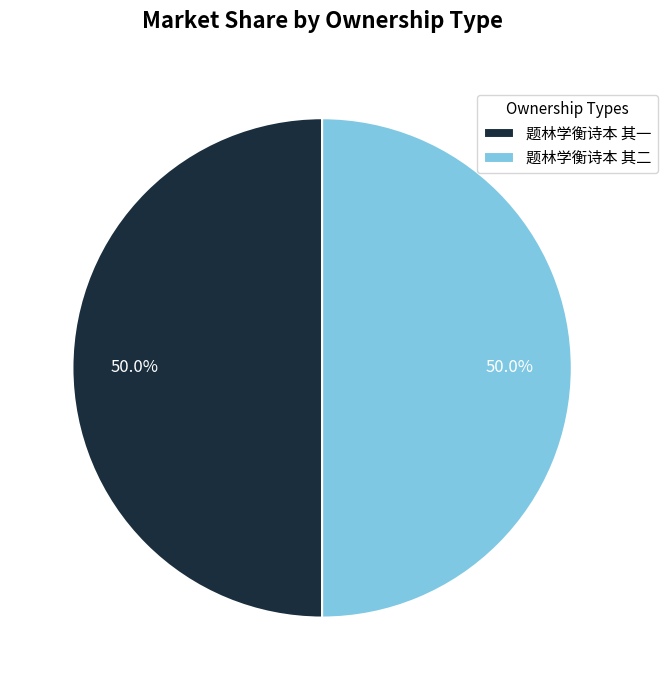

True or false: 题林学衡诗本 其二 accounts for 40% of the total.

False